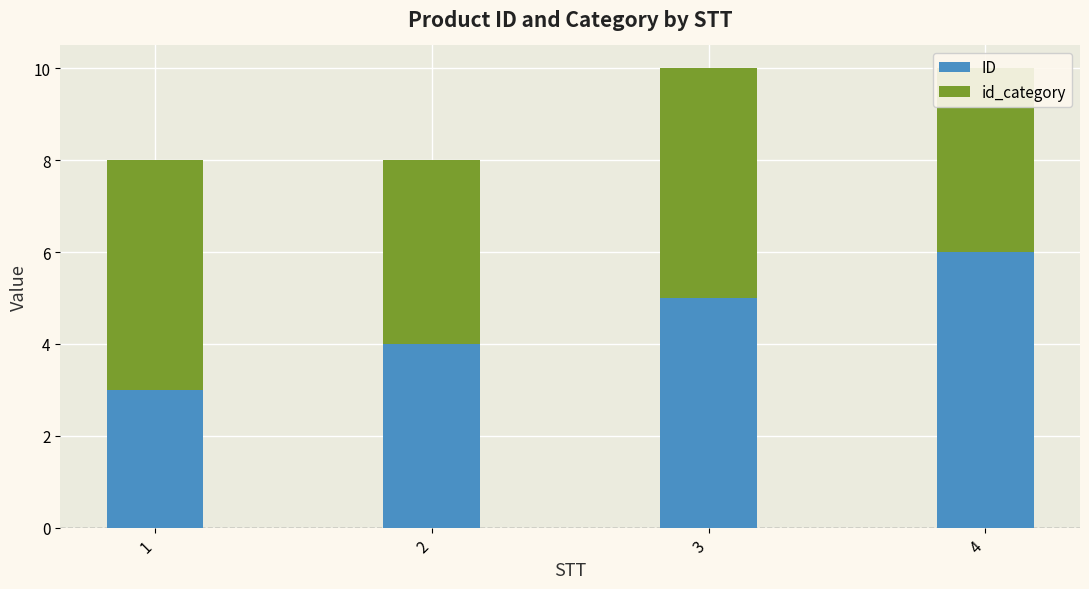

Is the value of ID at 1 greater than the value of id_category at 1?

No